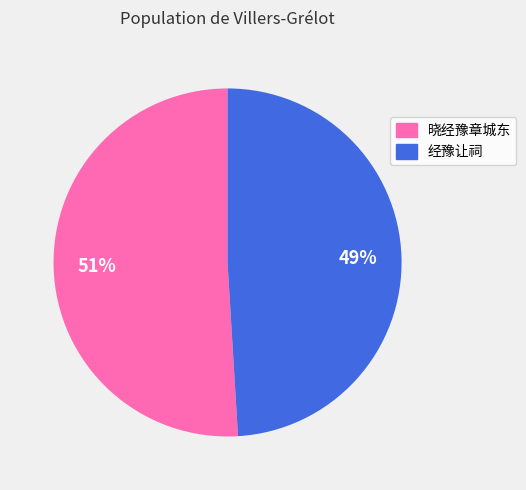

Between 晓经豫章城东 and 经豫让祠, which is larger?

晓经豫章城东